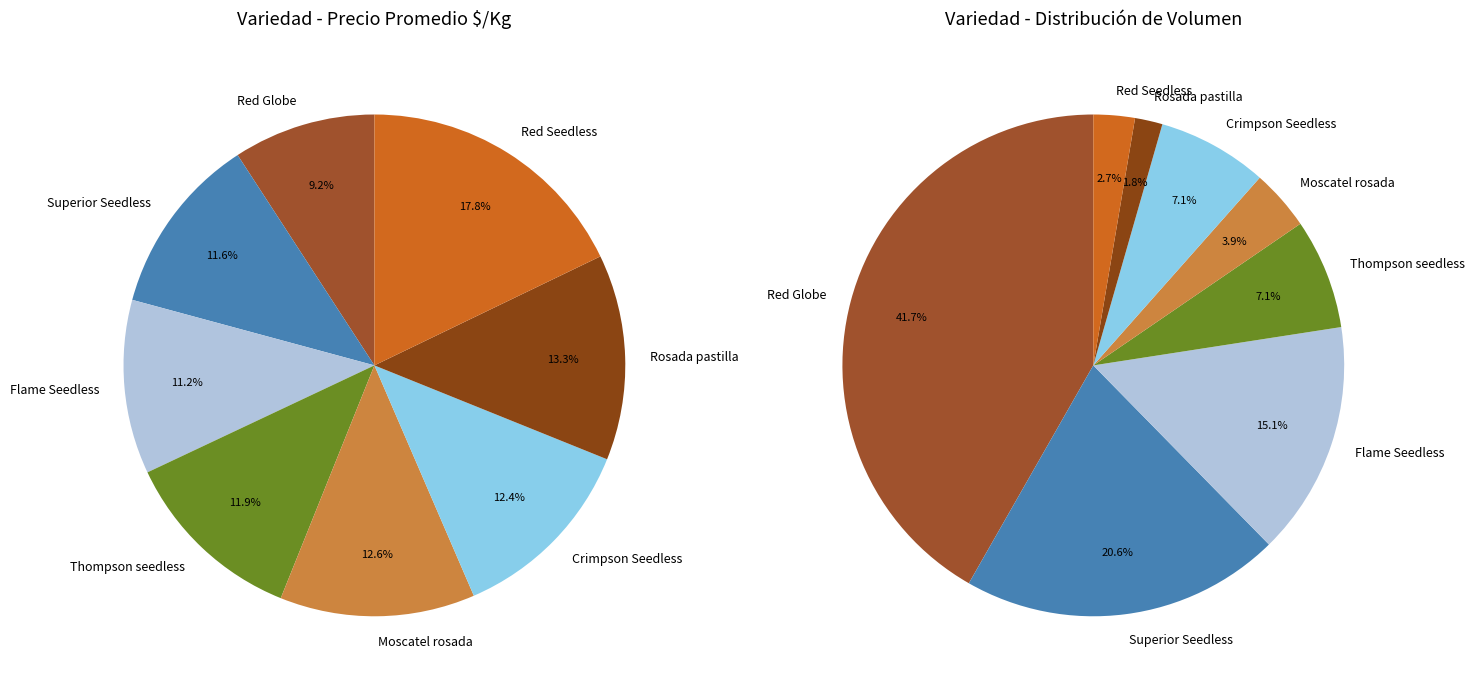

Do Thompson seedless and Red Seedless together represent more than half of the pie?

No